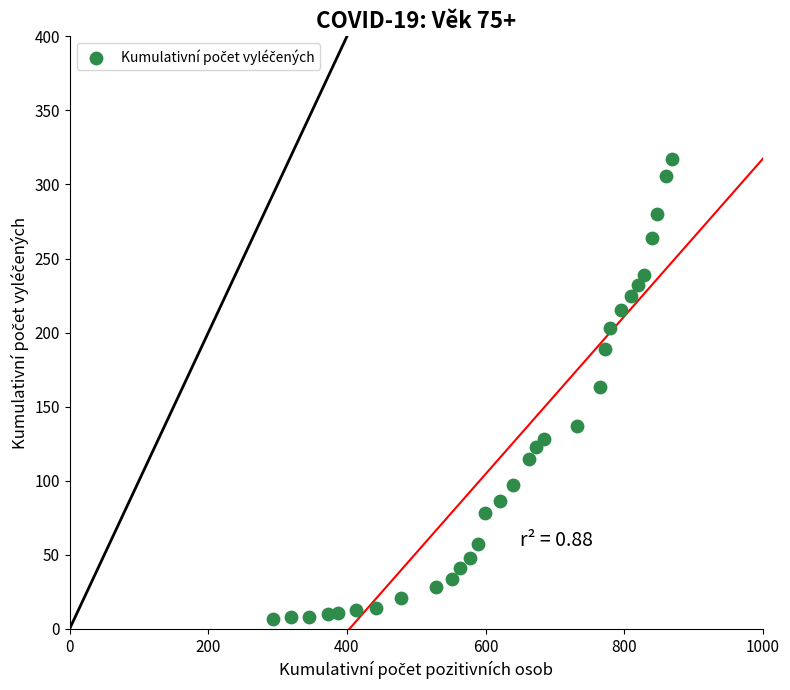

What is the range of Y values (max minus min)?

310